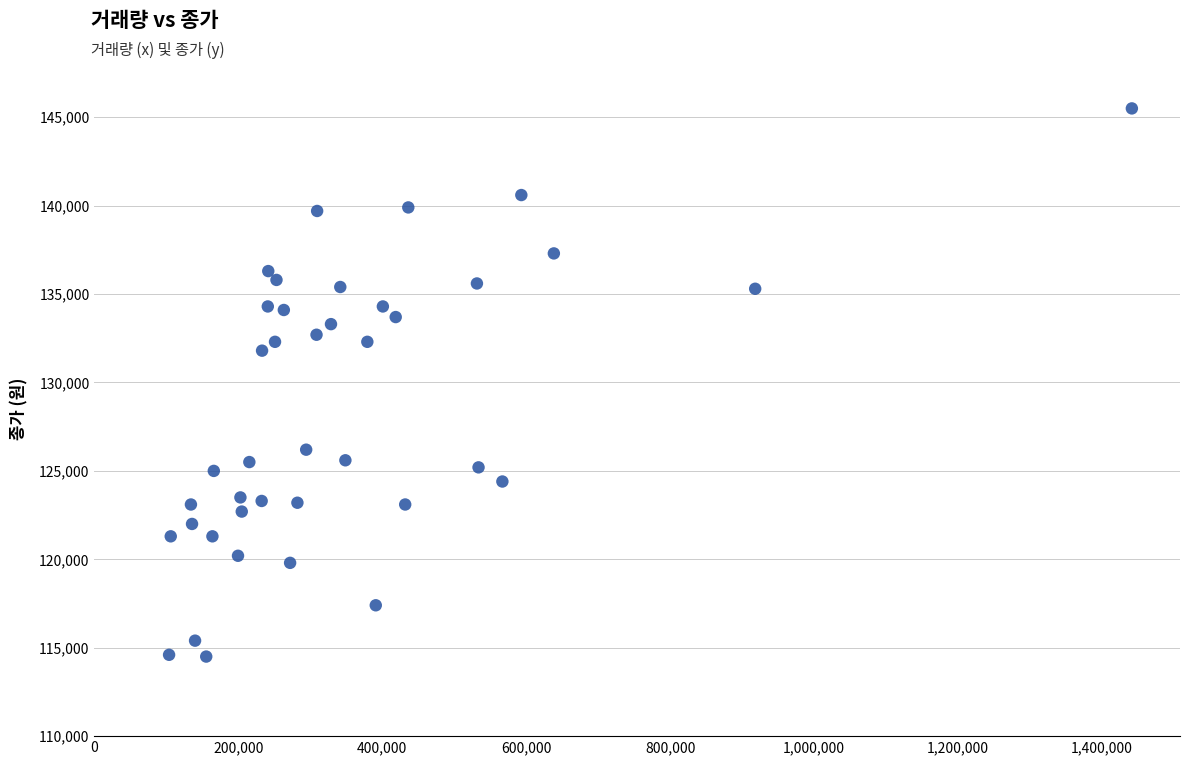

What Y value in the scatter plot is closest to 130000?

131800